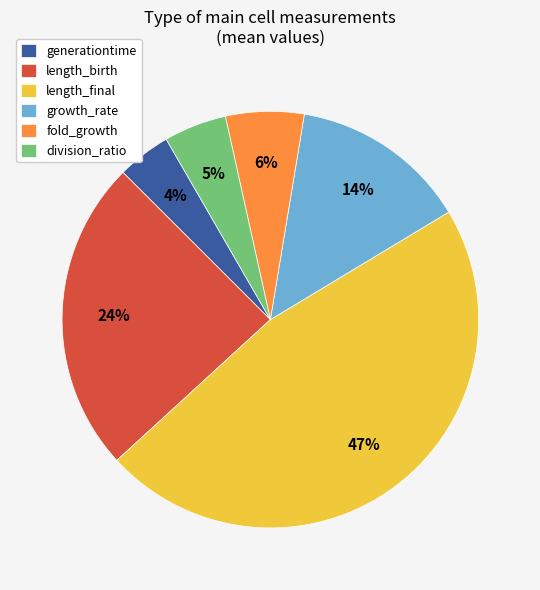

Rank the categories by value from highest to lowest.

length_final, length_birth, growth_rate, fold_growth, division_ratio, generationtime